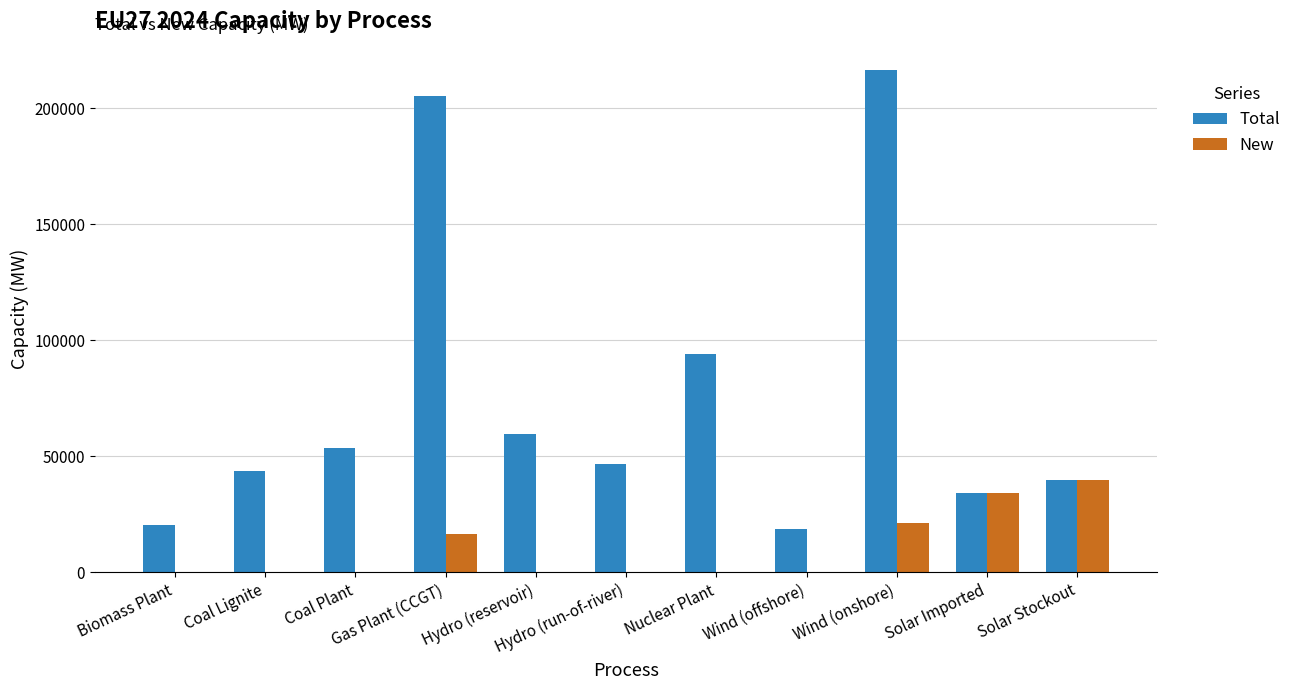

How many groups of bars are there?

11